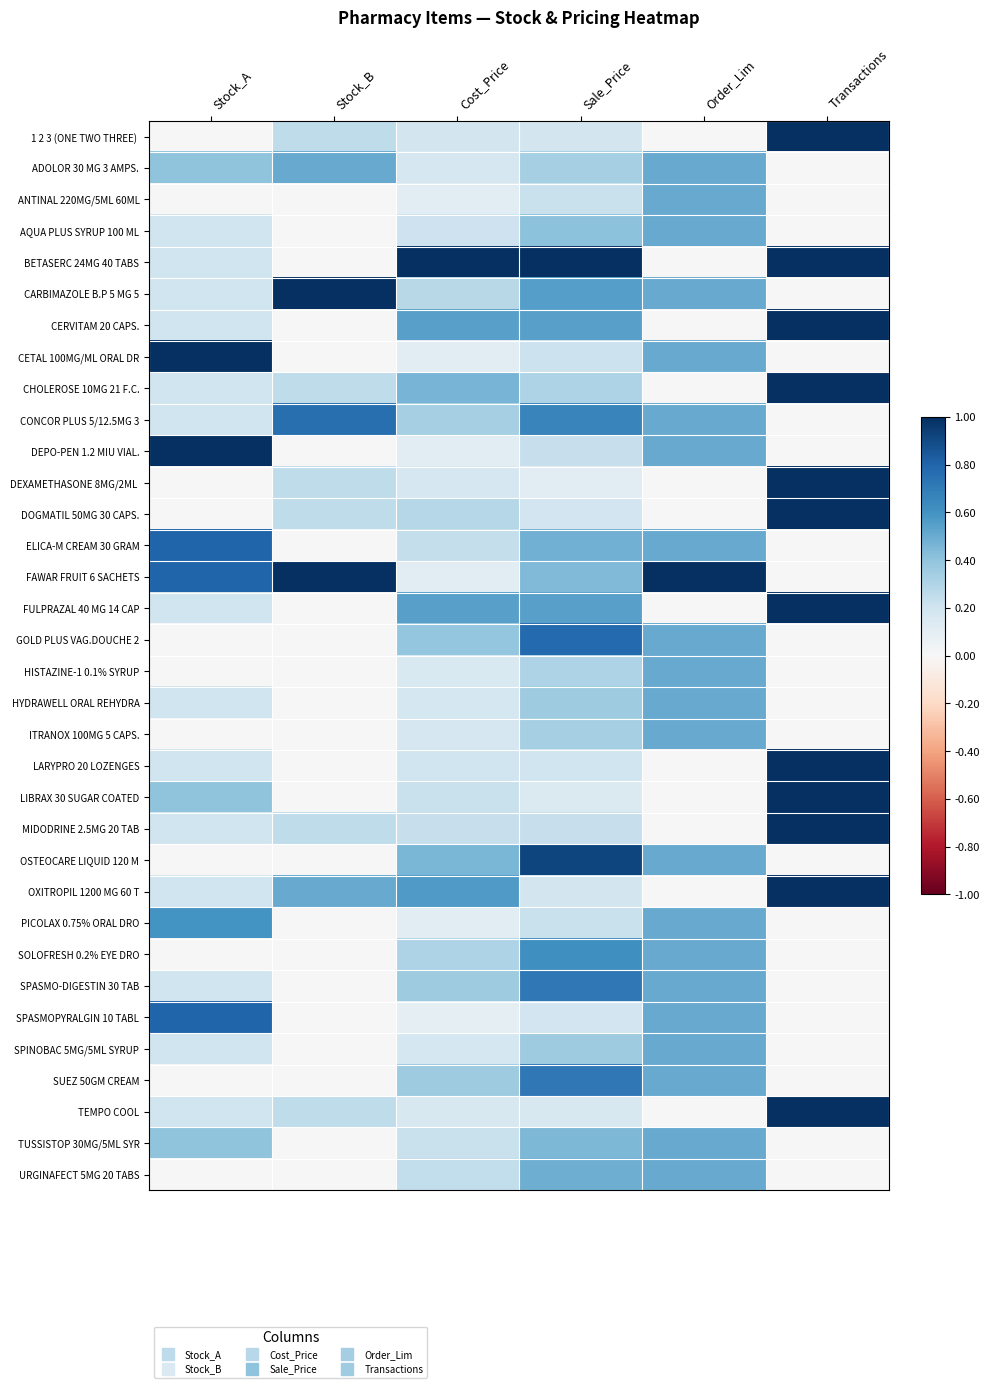

Which label corresponds to the smallest value in the chart?

Stock_A